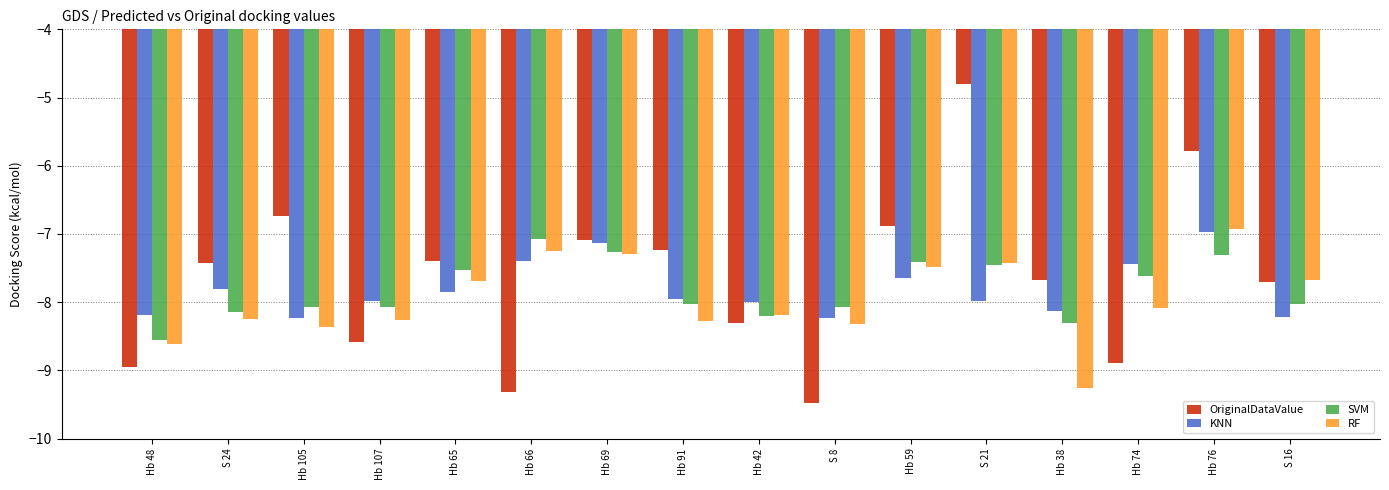

What is the difference between the maximum and minimum values in the SVM series?

1.5